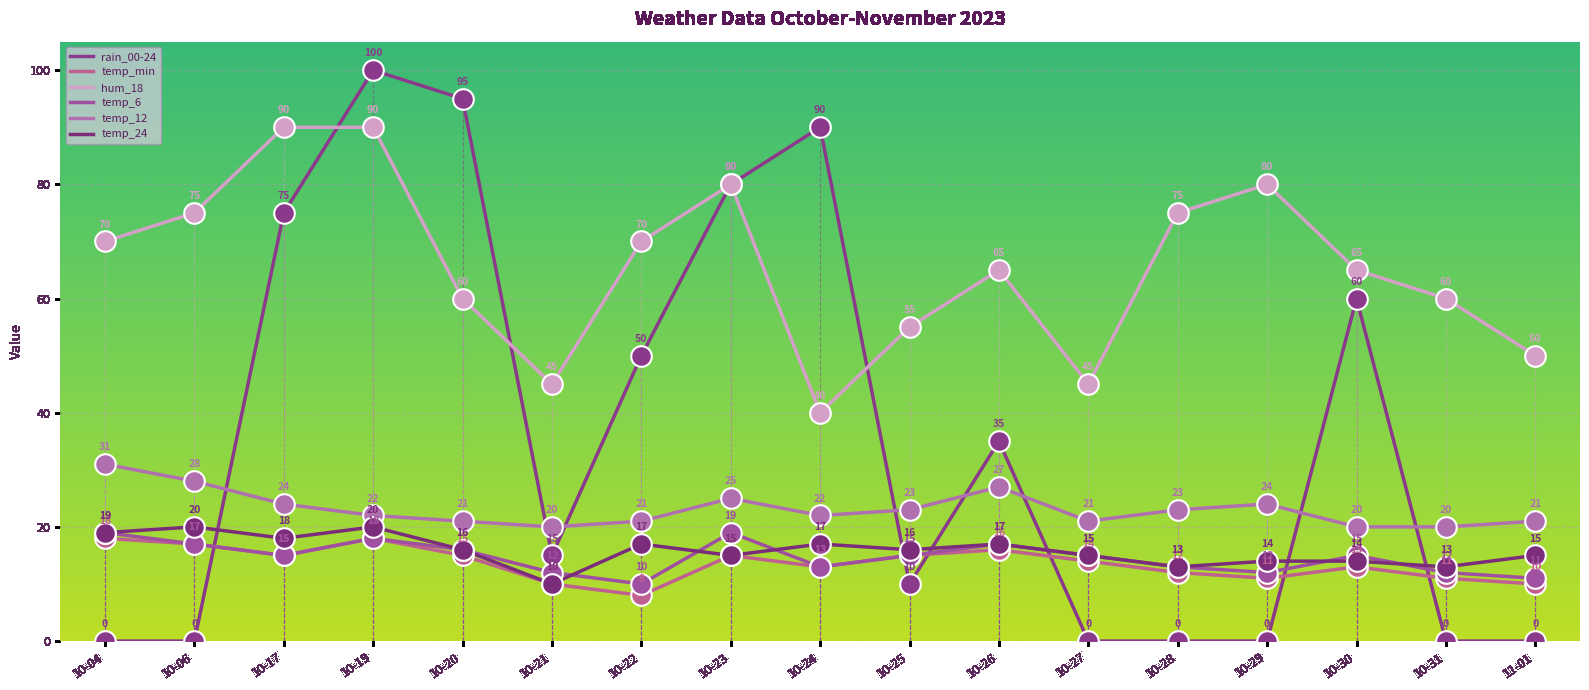

At how many categories does at least one series exceed 66?

10